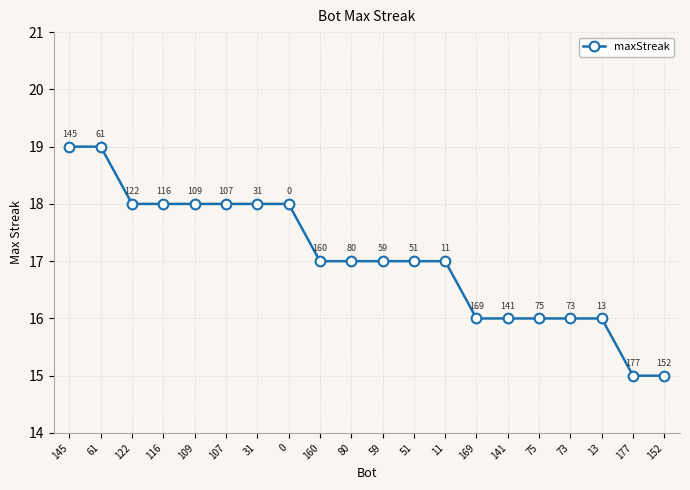

At which label does the data first exceed 17?

145